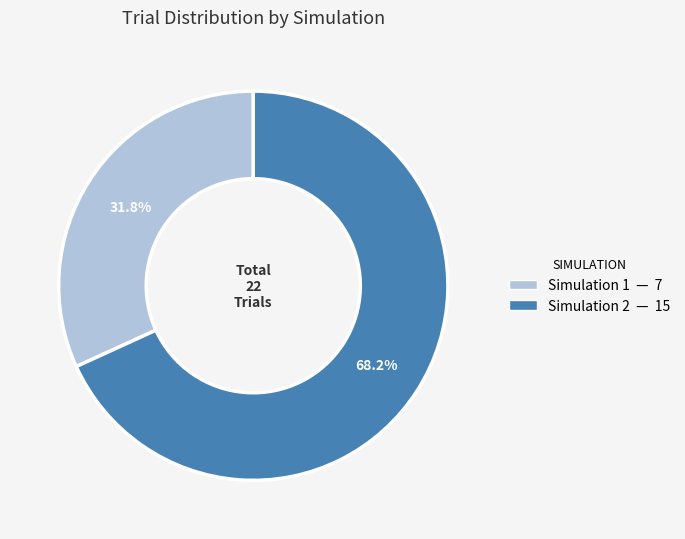

Does Simulation 1 account for over 50% of the chart?

No